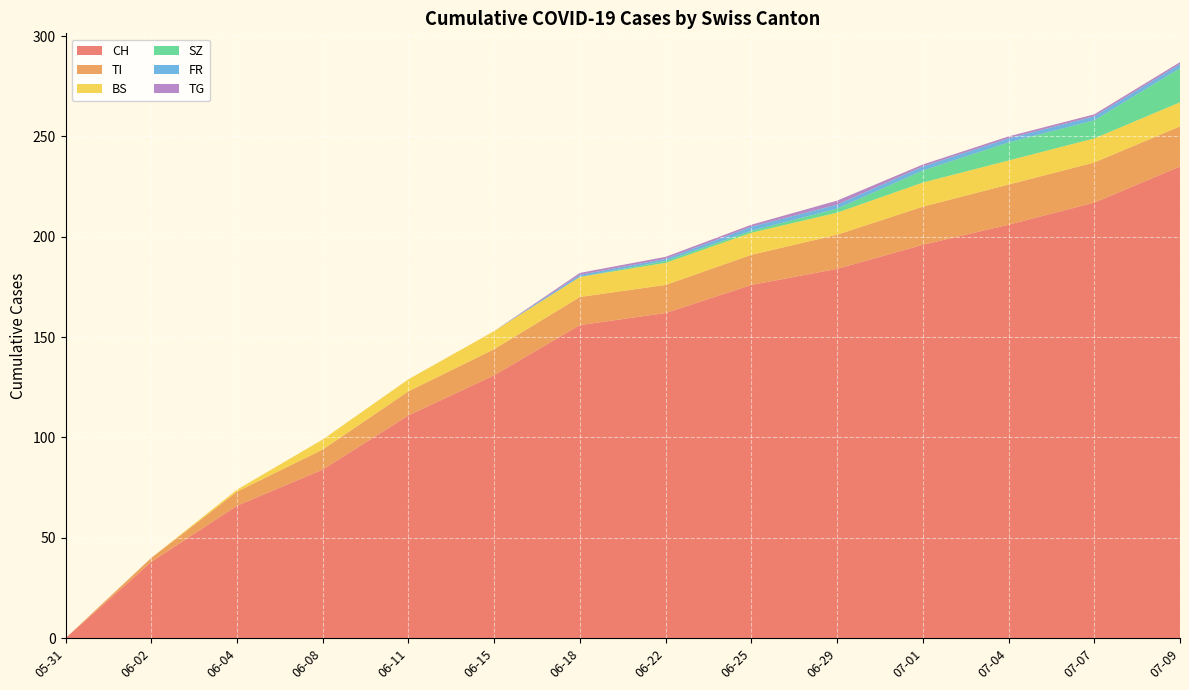

Reading left to right, list all the values displayed in this chart.

CH: 2020-05-31=0	2020-06-02=38	2020-06-04=66	2020-06-08=84	2020-06-11=111	2020-06-15=131	2020-06-18=156	2020-06-22=162	2020-06-25=176	2020-06-29=184	2020-07-01=196	2020-07-04=206	2020-07-07=217	2020-07-09=235
TI: 2020-05-31=0	2020-06-02=2	2020-06-04=7	2020-06-08=10	2020-06-11=12	2020-06-15=13	2020-06-18=14	2020-06-22=14	2020-06-25=15	2020-06-29=17	2020-07-01=19	2020-07-04=20	2020-07-07=20	2020-07-09=20
BS: 2020-05-31=0	2020-06-02=0	2020-06-04=1	2020-06-08=5	2020-06-11=6	2020-06-15=9	2020-06-18=10	2020-06-22=11	2020-06-25=11	2020-06-29=11	2020-07-01=12	2020-07-04=12	2020-07-07=12	2020-07-09=12
SZ: 2020-05-31=0	2020-06-02=0	2020-06-04=0	2020-06-08=0	2020-06-11=0	2020-06-15=0	2020-06-18=0	2020-06-22=1	2020-06-25=1	2020-06-29=2	2020-07-01=6	2020-07-04=9	2020-07-07=9	2020-07-09=17
FR: 2020-05-31=0	2020-06-02=0	2020-06-04=0	2020-06-08=0	2020-06-11=0	2020-06-15=0	2020-06-18=1	2020-06-22=1	2020-06-25=2	2020-06-29=2	2020-07-01=2	2020-07-04=2	2020-07-07=2	2020-07-09=2
TG: 2020-05-31=0	2020-06-02=0	2020-06-04=0	2020-06-08=0	2020-06-11=0	2020-06-15=0	2020-06-18=1	2020-06-22=1	2020-06-25=1	2020-06-29=2	2020-07-01=1	2020-07-04=1	2020-07-07=1	2020-07-09=1